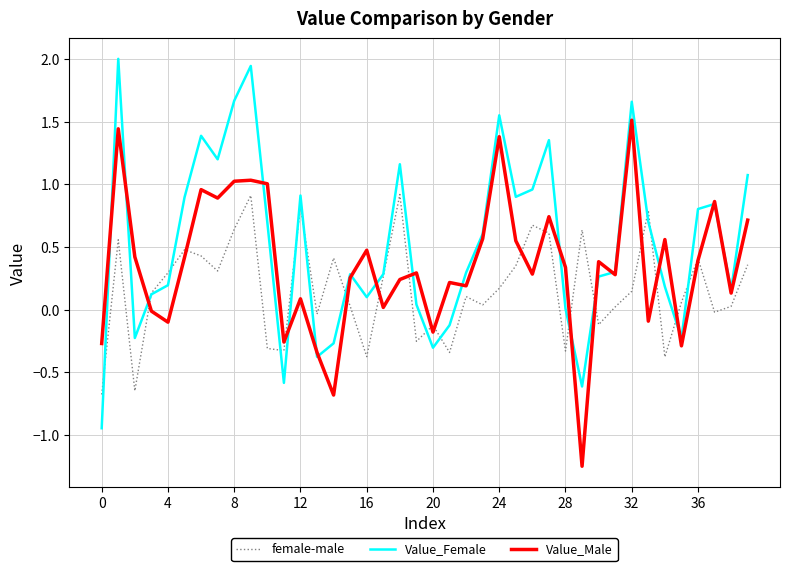

Which series has the largest total across all categories?

Value_Female